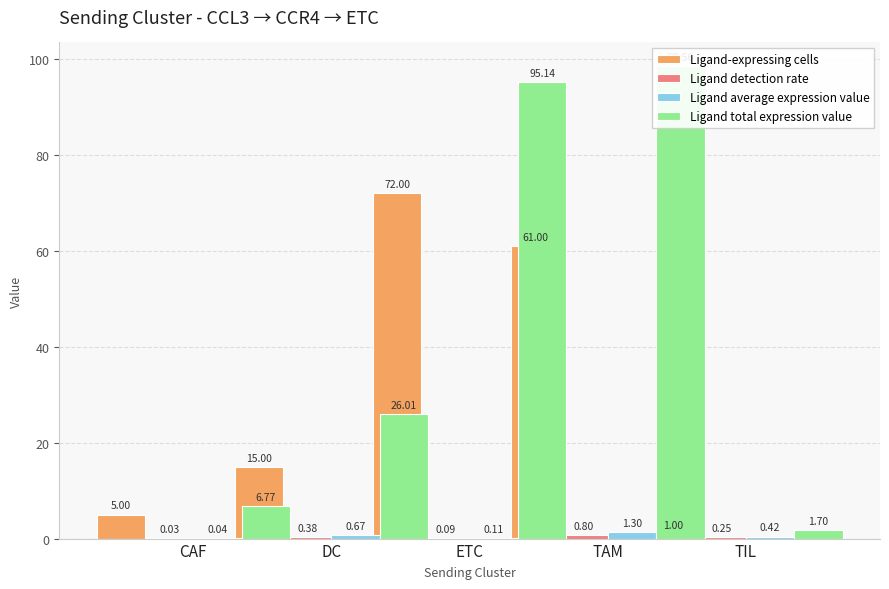

What is the total value across all series at ETC?

167.3